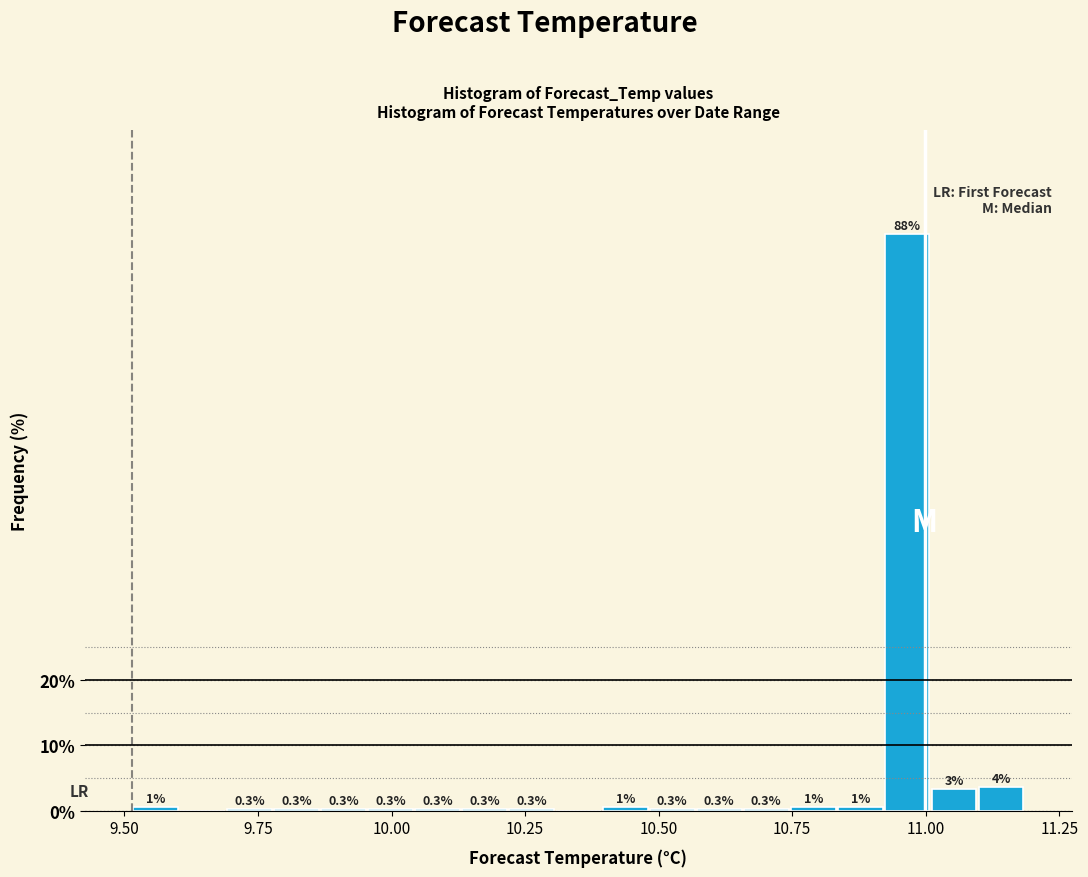

Read against the x-axis, roughly where is the centre of the tallest bar?

10.95